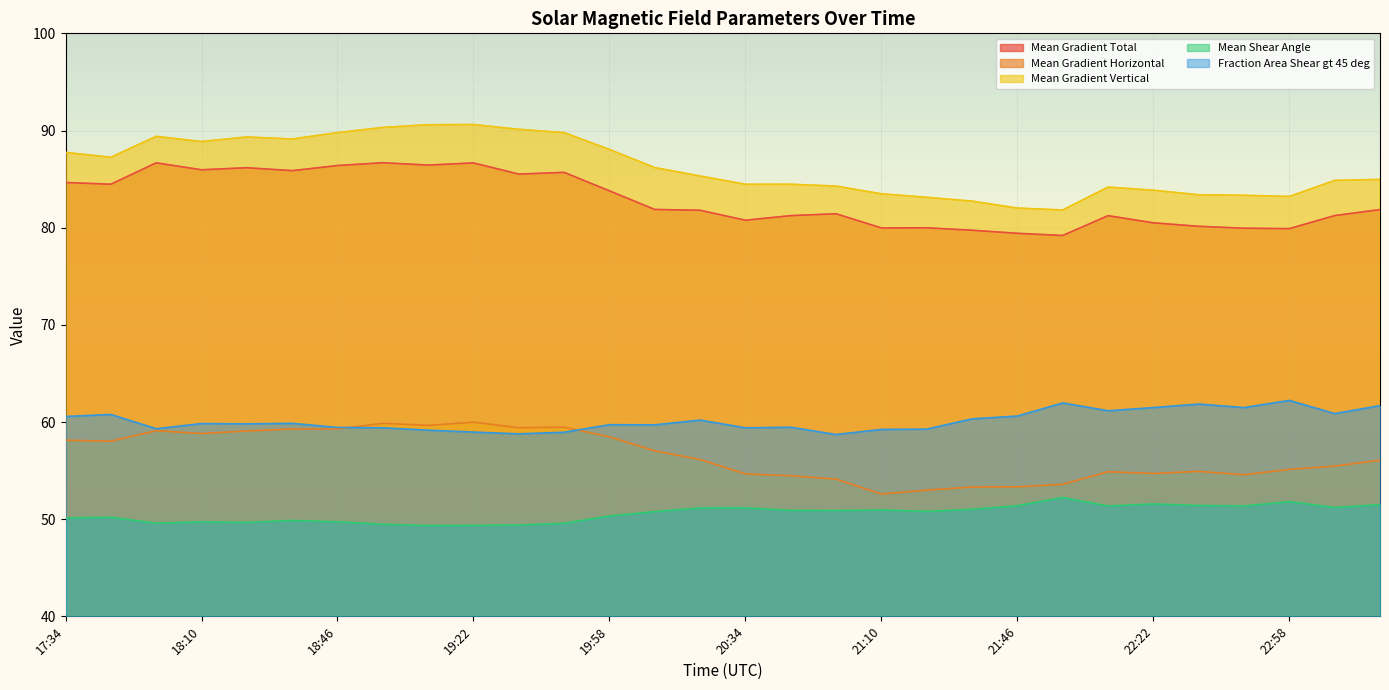

Which has a higher value, 20:22 or 22:46?

20:22